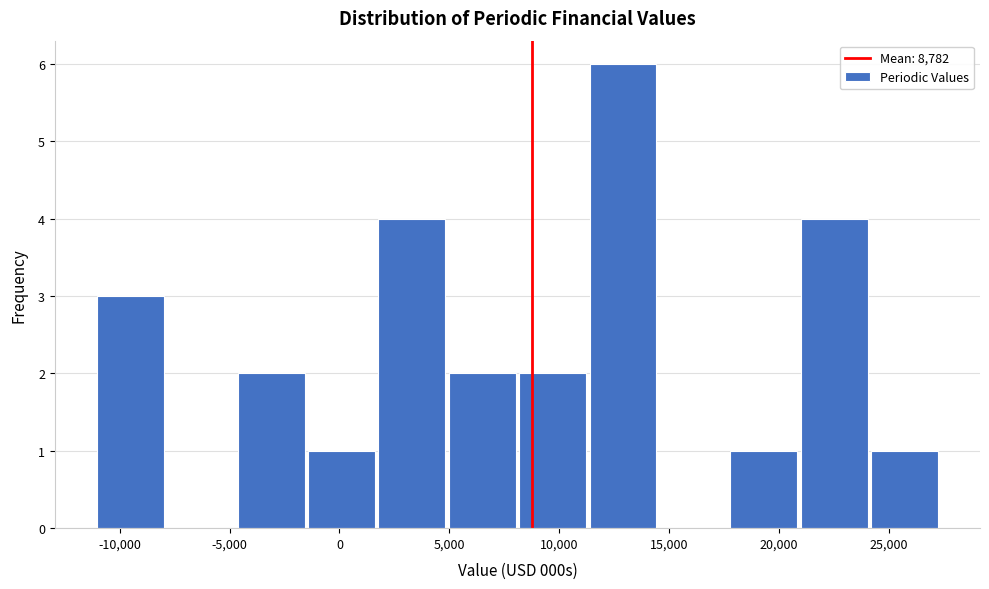

Reading left to right, list every bar in this chart as the range it spans on the x-axis followed by its height. Neither the bar edges nor the heights are printed on the chart, so give them approximately, as read against the axes.

-11000 to -8000: 3
-8000 to -4500: 0
-4500 to -1500: 2
-1500 to 2000: 1
2000 to 5000: 4
5000 to 8000: 2
8000 to 11500: 2
11500 to 14500: 6
14500 to 18000: 0
18000 to 21000: 1
21000 to 24000: 4
24000 to 27500: 1